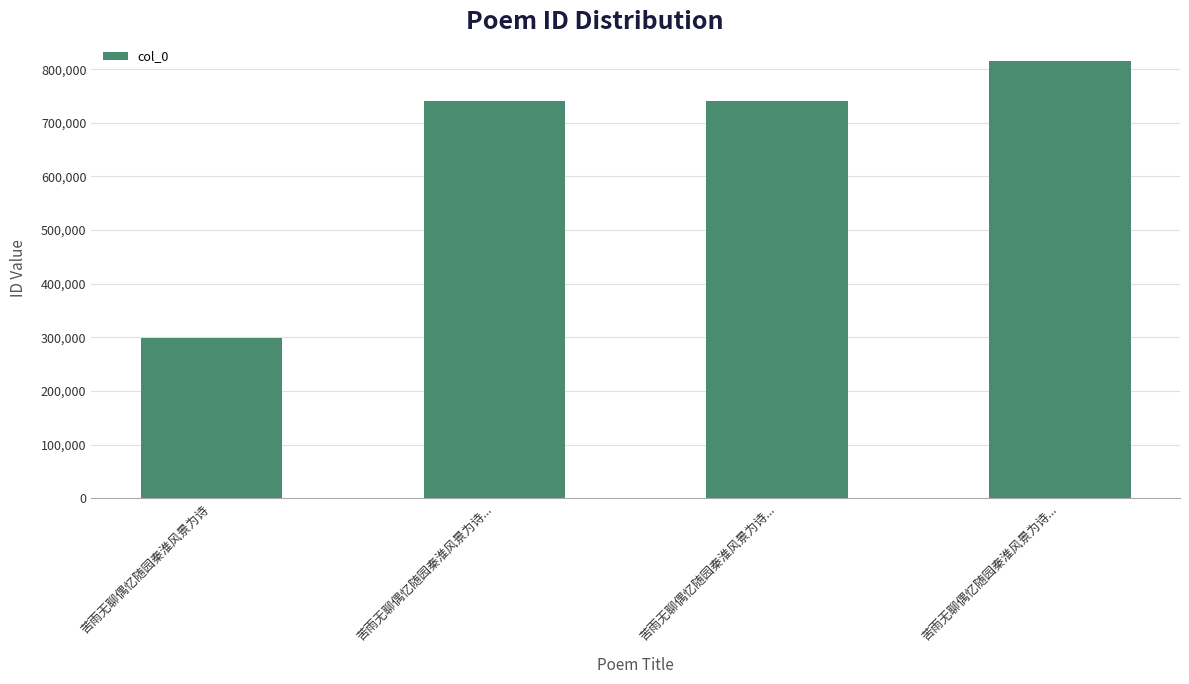

Which category has the highest value across all series?

苦雨无聊偶忆随园秦淮风景为诗...